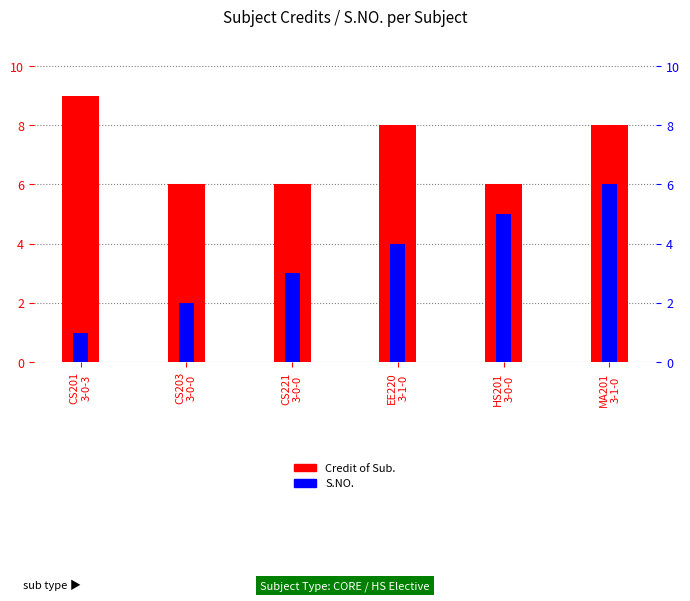

How many Credit of Sub. values are between 6 and 8?

5